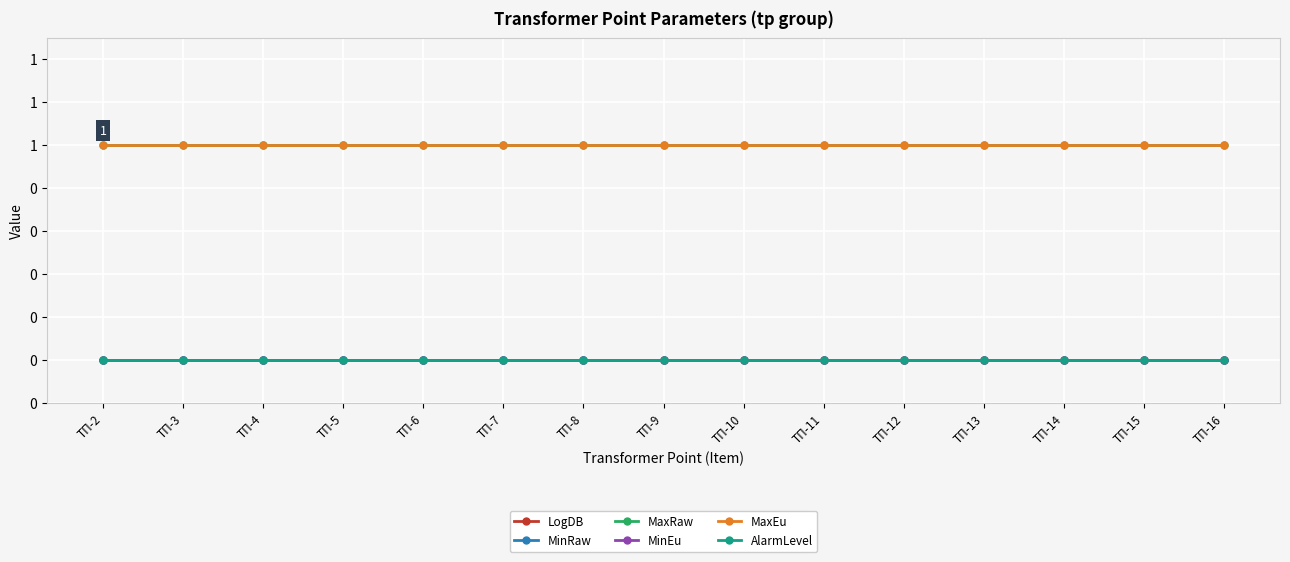

What is the total value across all series at ТП-7?

2